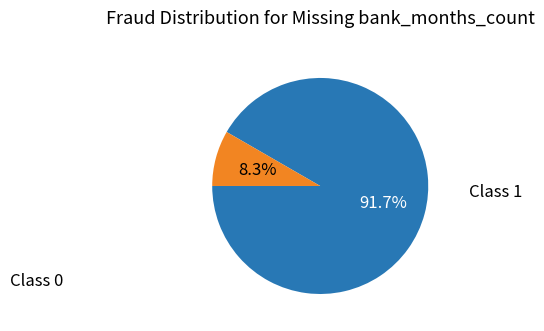

Is there a majority slice in this chart?

Yes